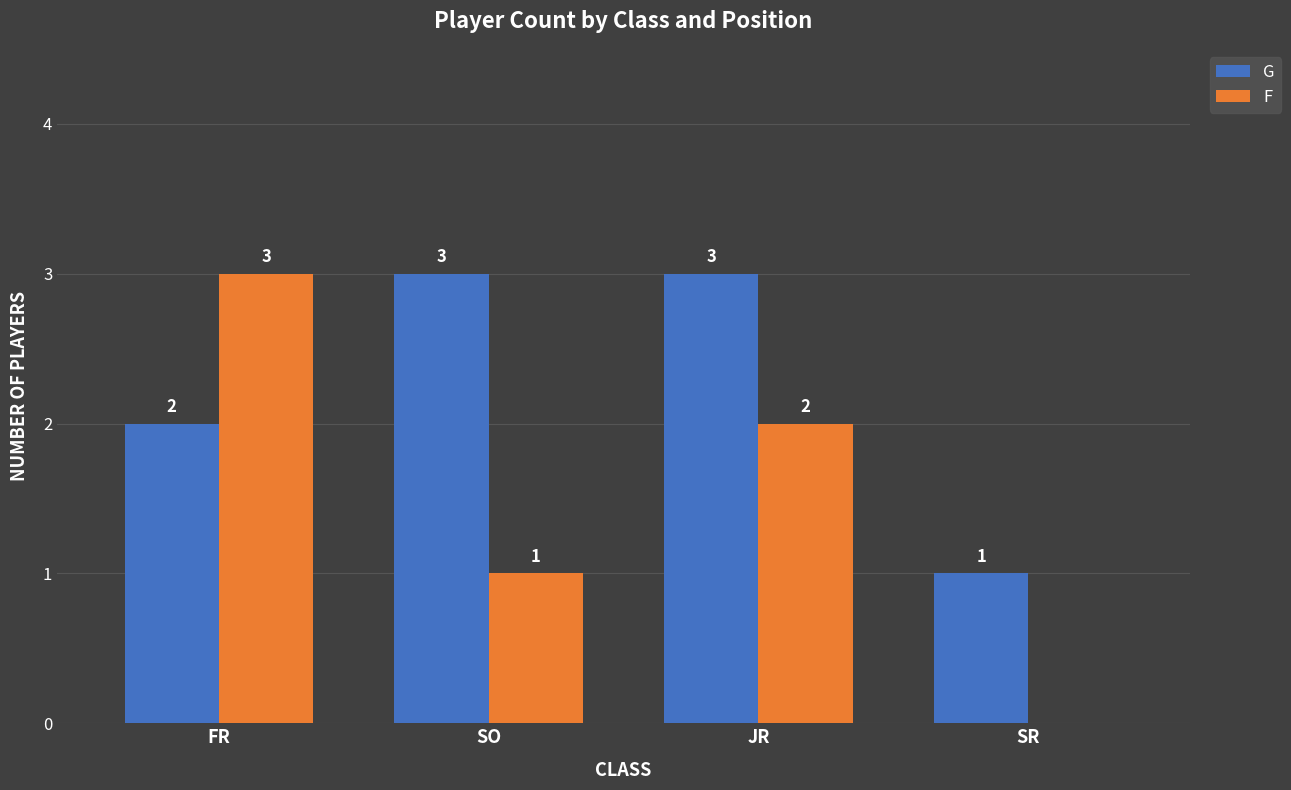

Which series has the largest total across all categories?

G